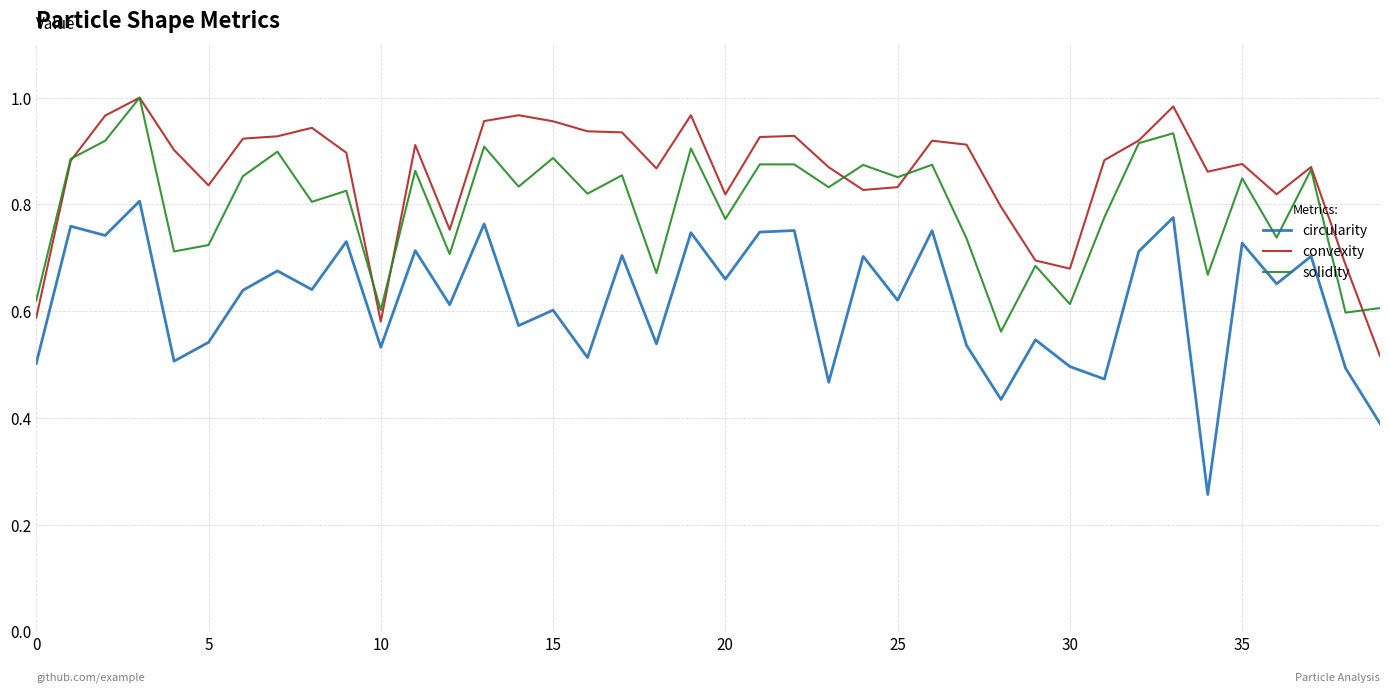

Which series has the largest range (max minus min)?

circularity